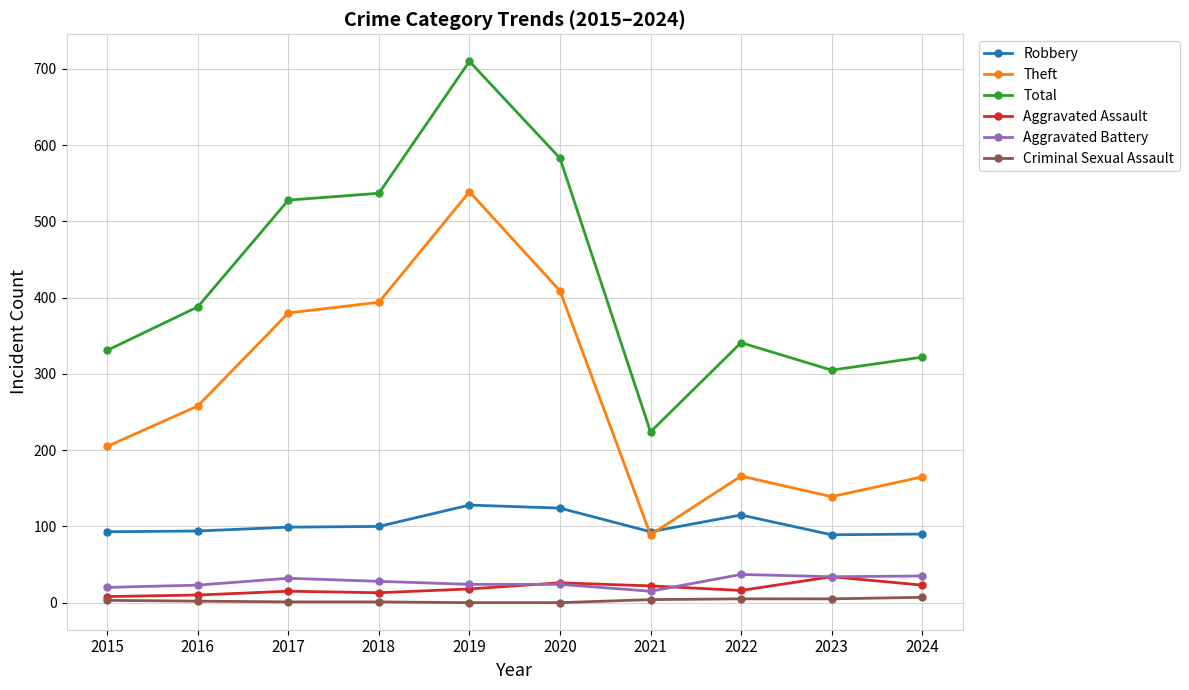

What is the difference between the maximum and minimum values in the Aggravated Assault series?

26